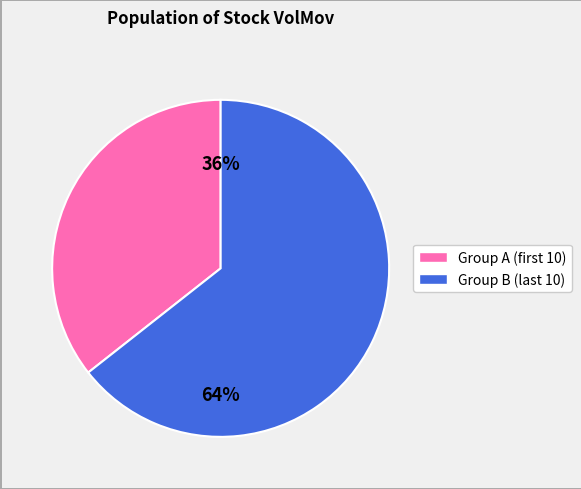

Is there a majority slice in this chart?

Yes